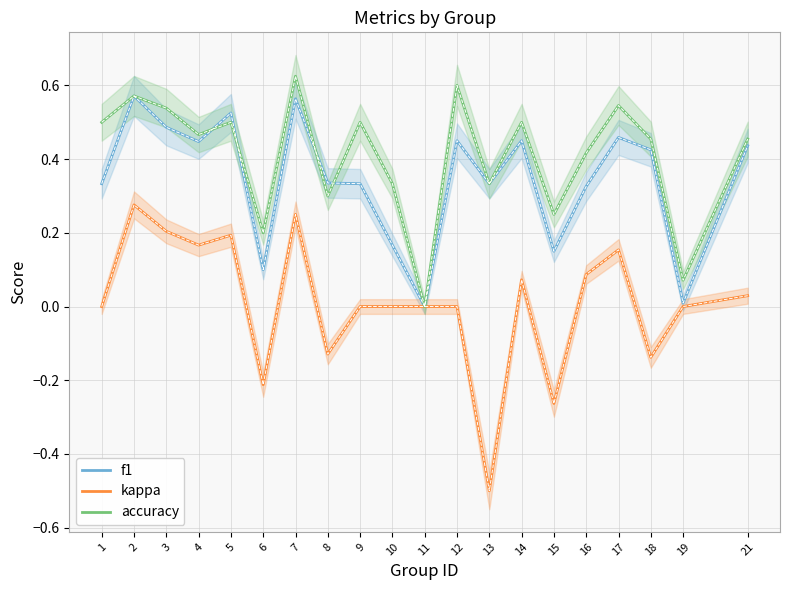

The f1 series shows 0.4 at 18. True or false?

True